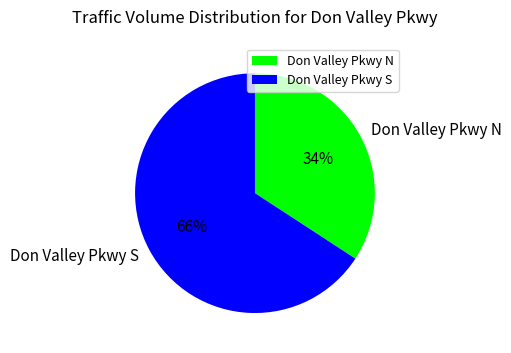

What percentage is the Don Valley Pkwy N slice, to the nearest percent?

34%